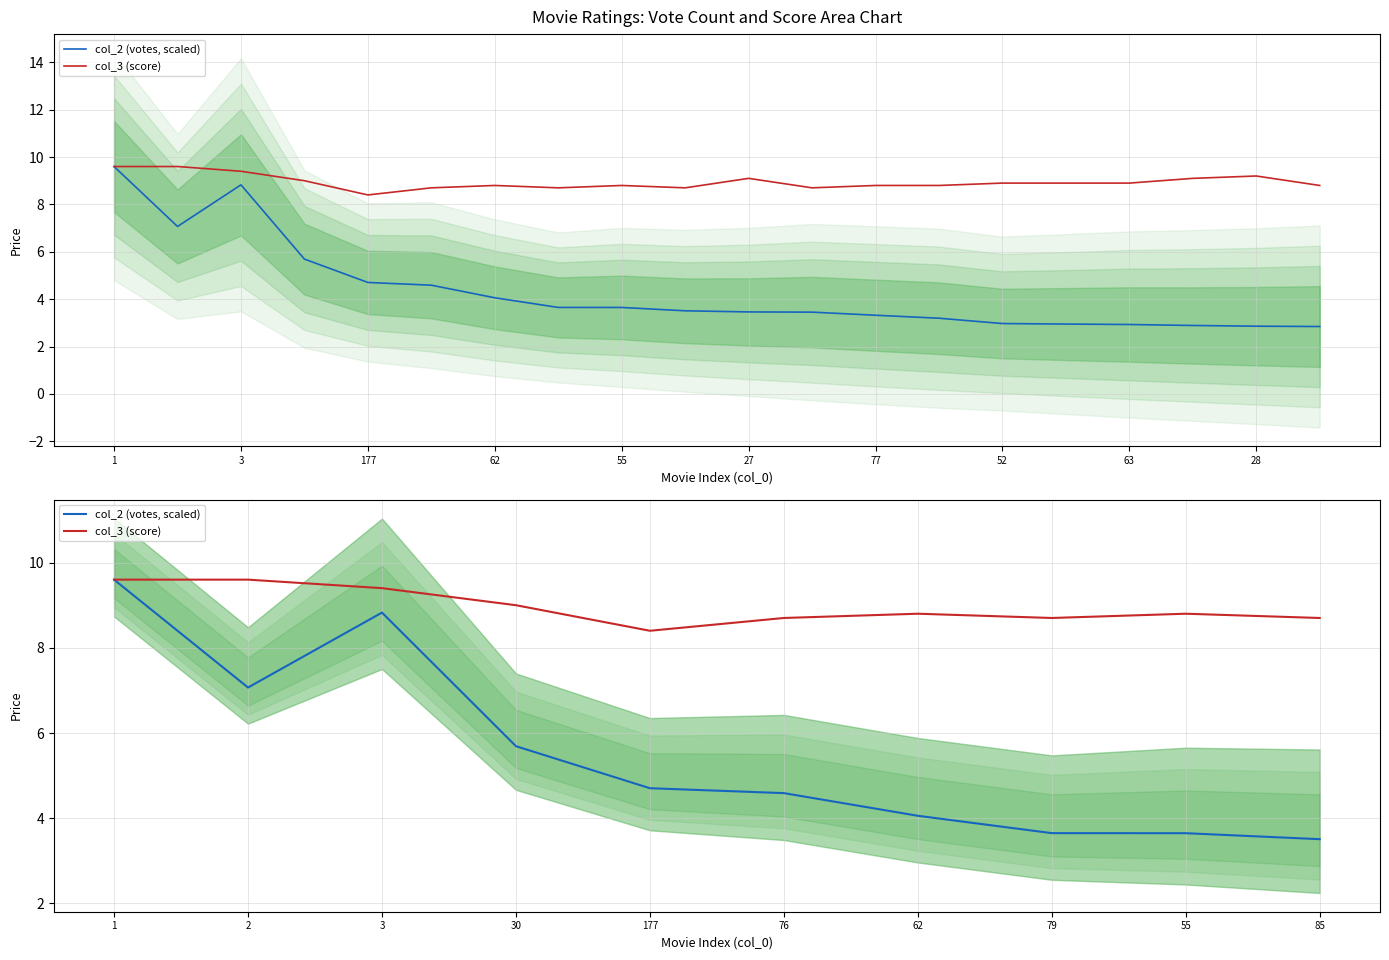

What position from the left is 177?

5